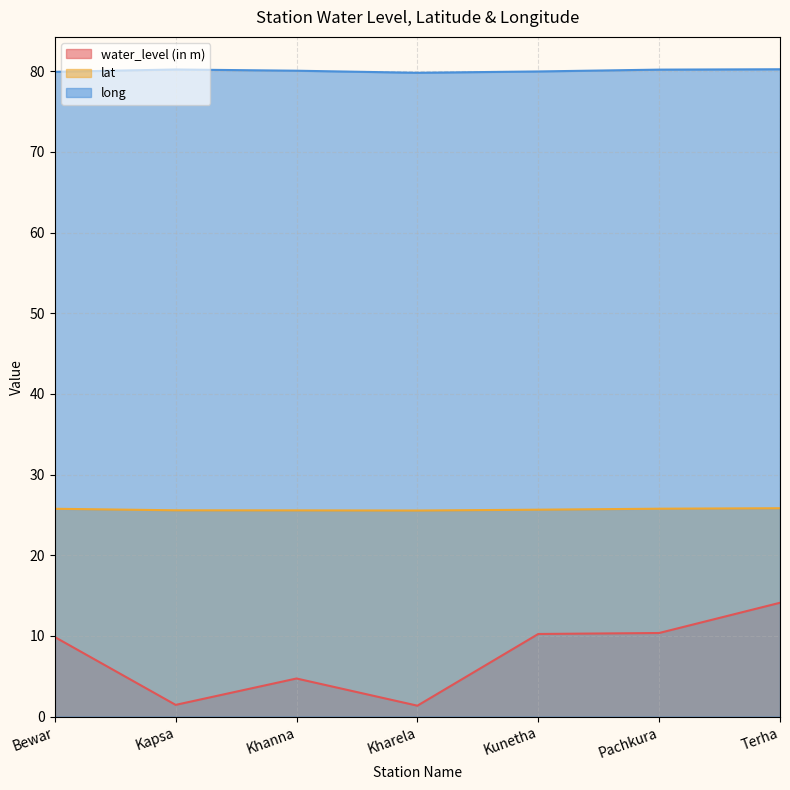

Which has a higher value, Pachkura or Terha?

Terha